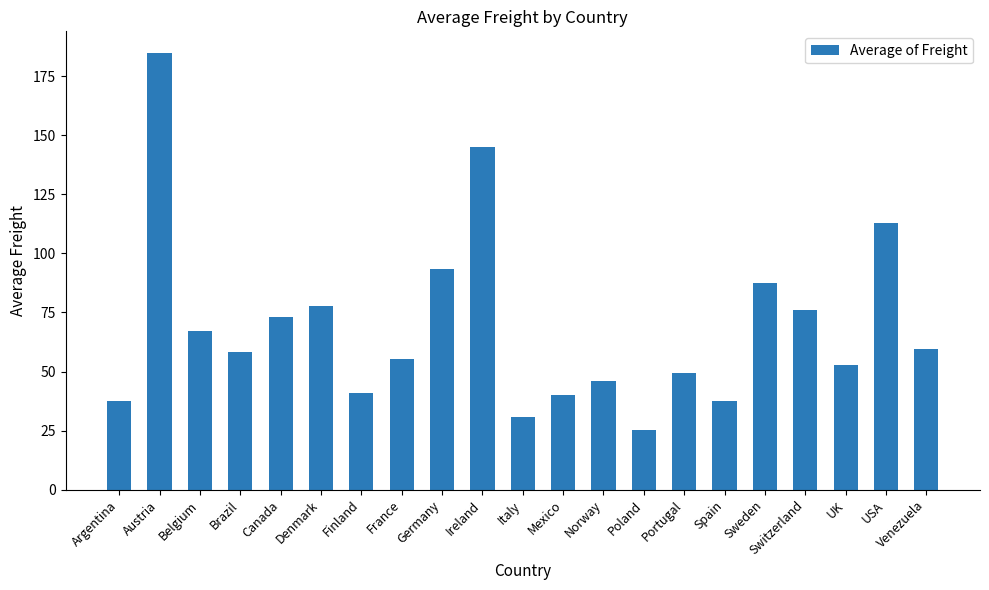

The value at Sweden is 128.4. True or false?

False